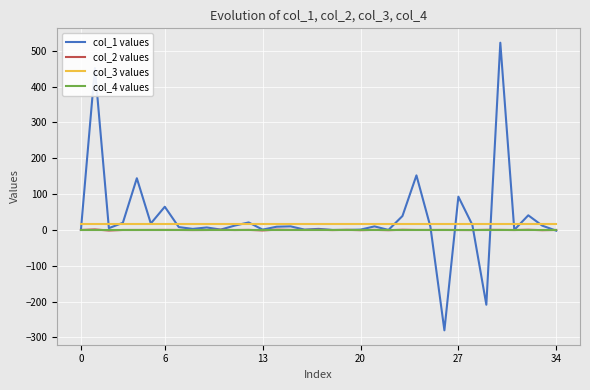

How many lines are shown in the chart?

4